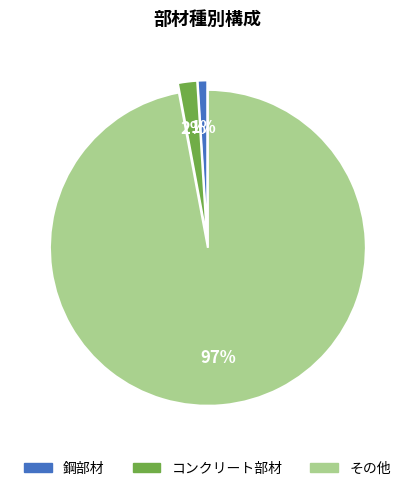

Is it true that 鋼部材 is 1% of the pie?

True